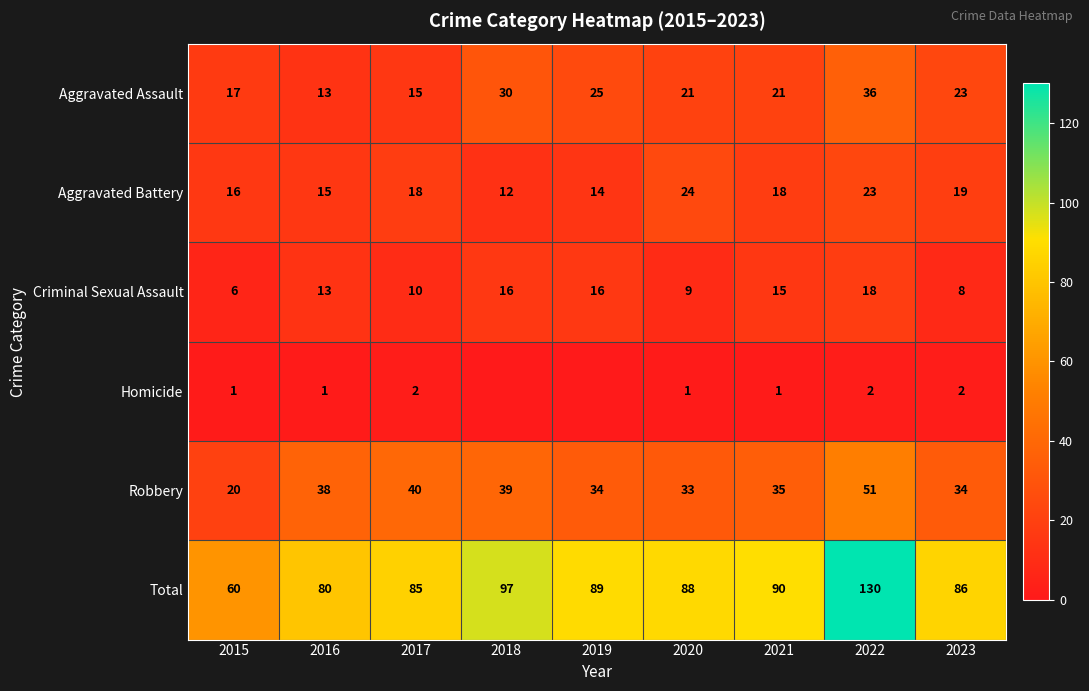

What is the total value across all series at 2019?

178